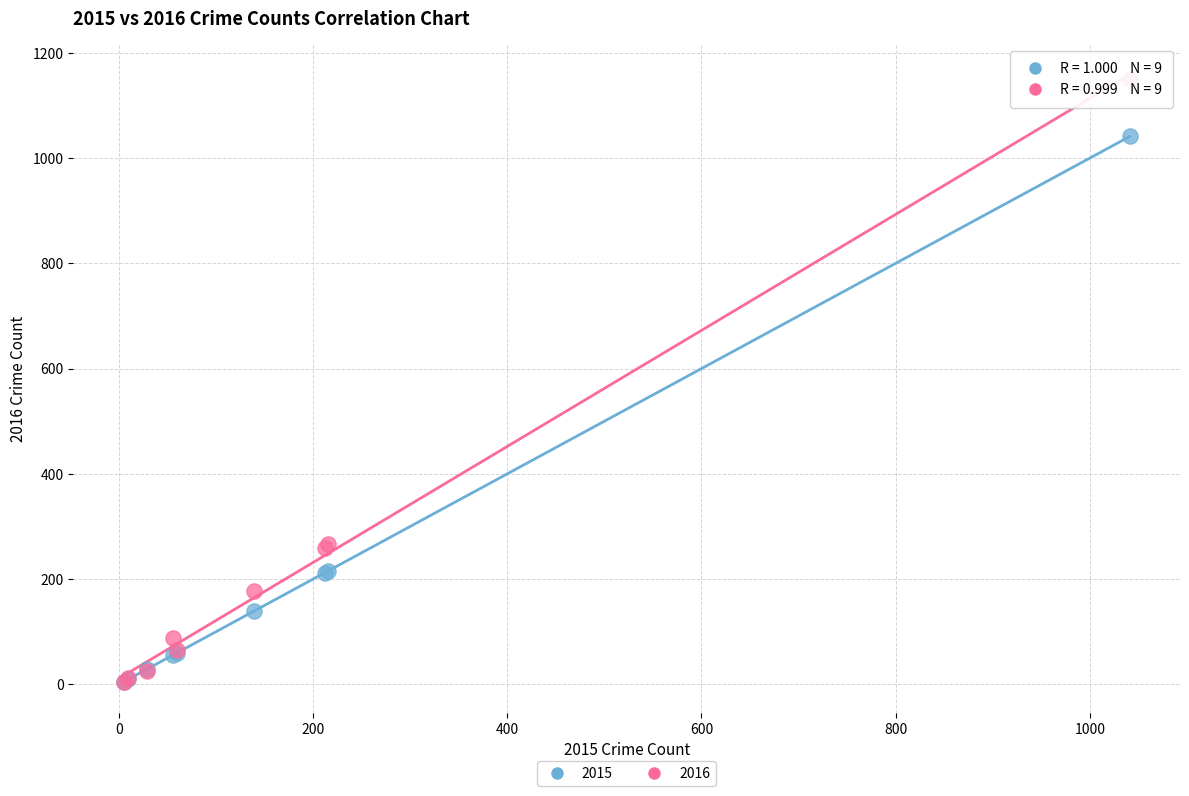

What are all the series names shown in the legend?

2015, 2016